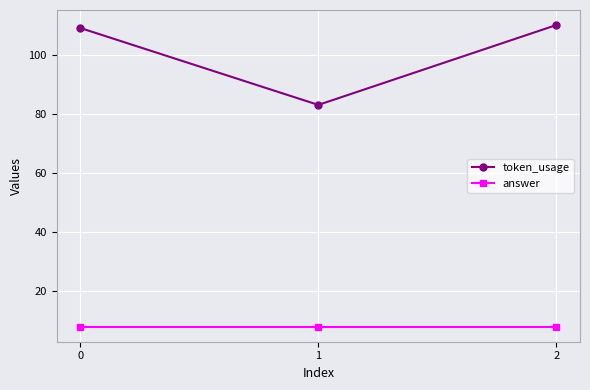

How many categories are shown in the chart?

3